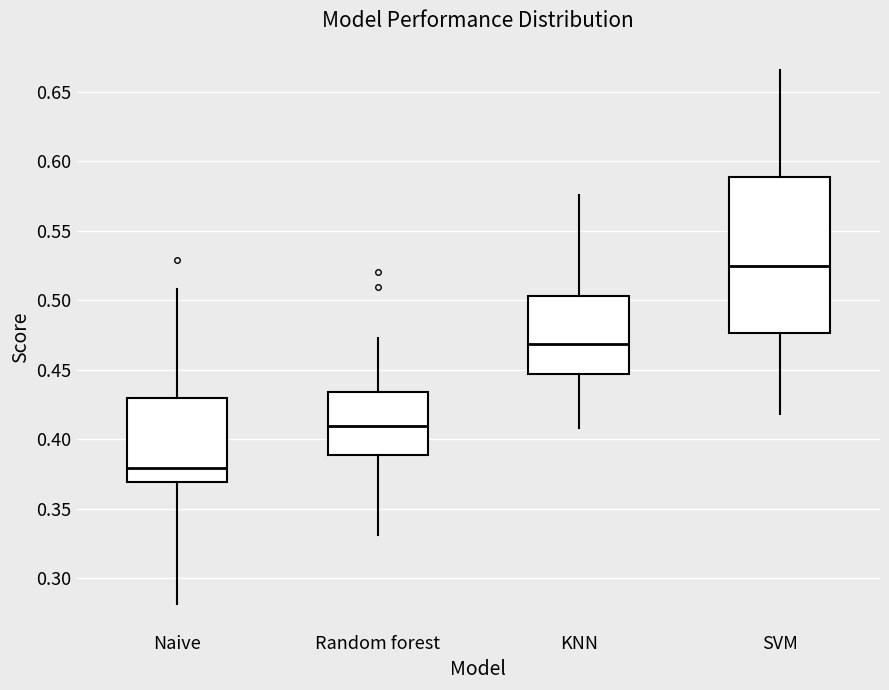

Comparing the boxes themselves (not the whiskers), which one is the tallest?

SVM